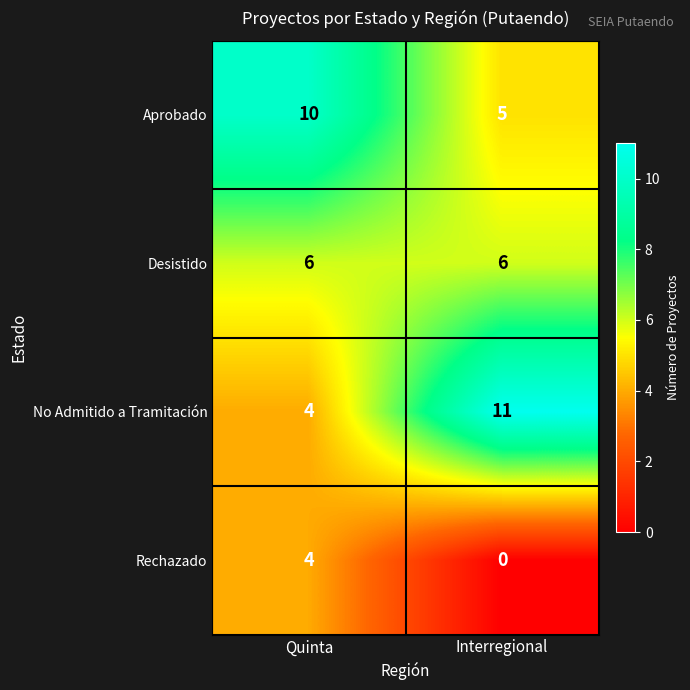

How many distinct data groups are displayed?

4